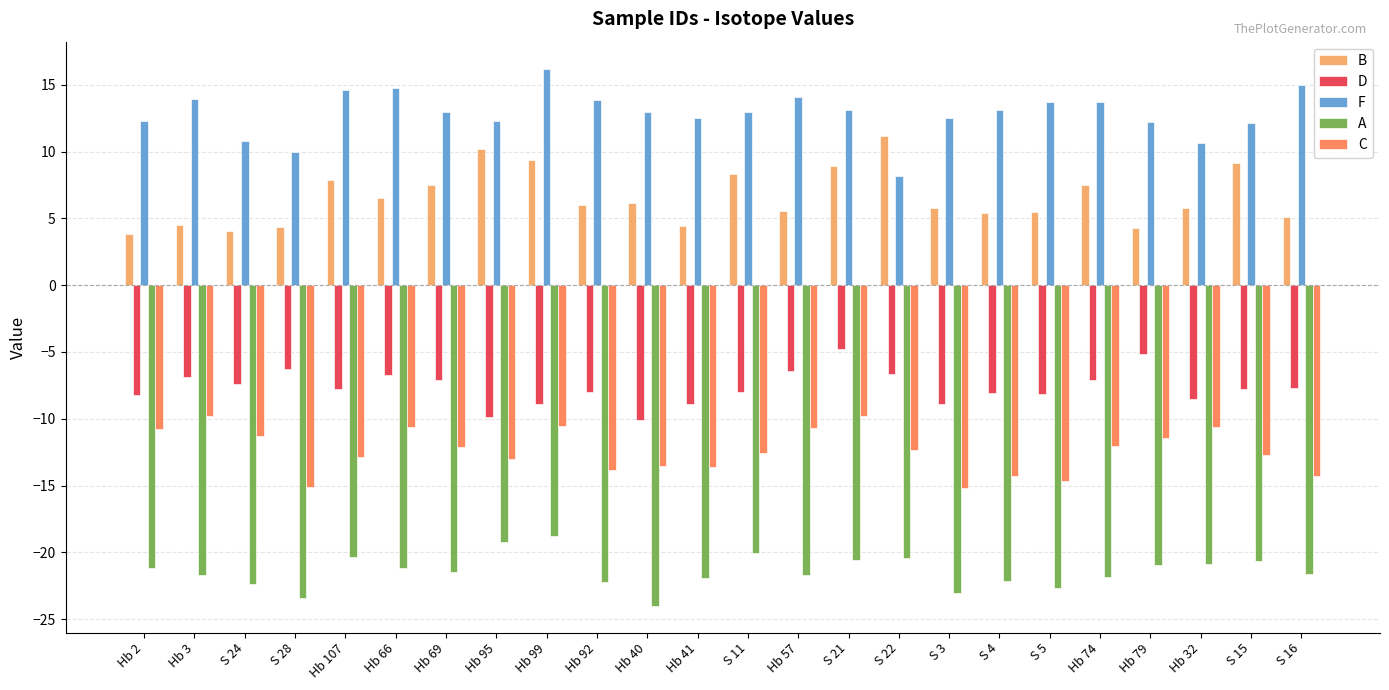

What position from the left is Hb 69?

7